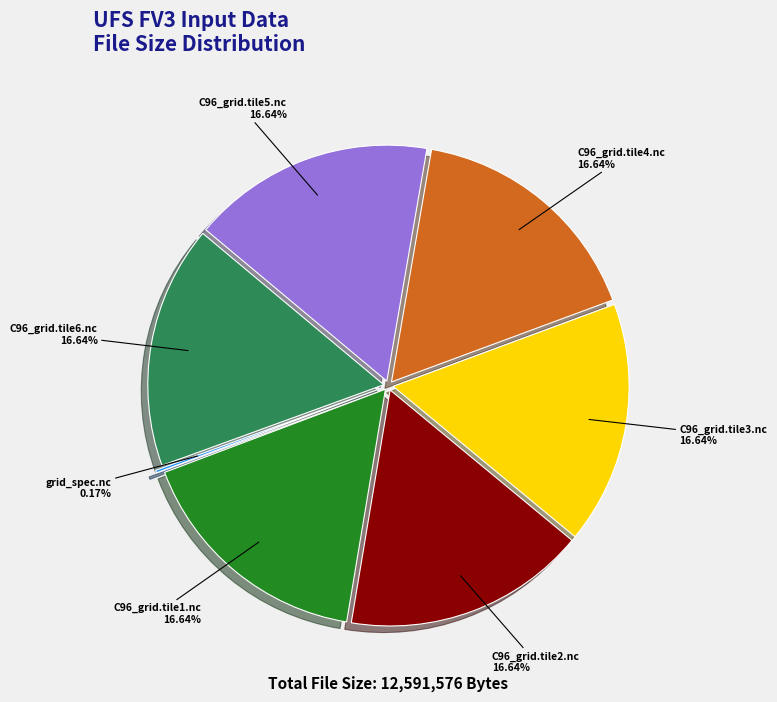

Does any single category account for the majority?

No